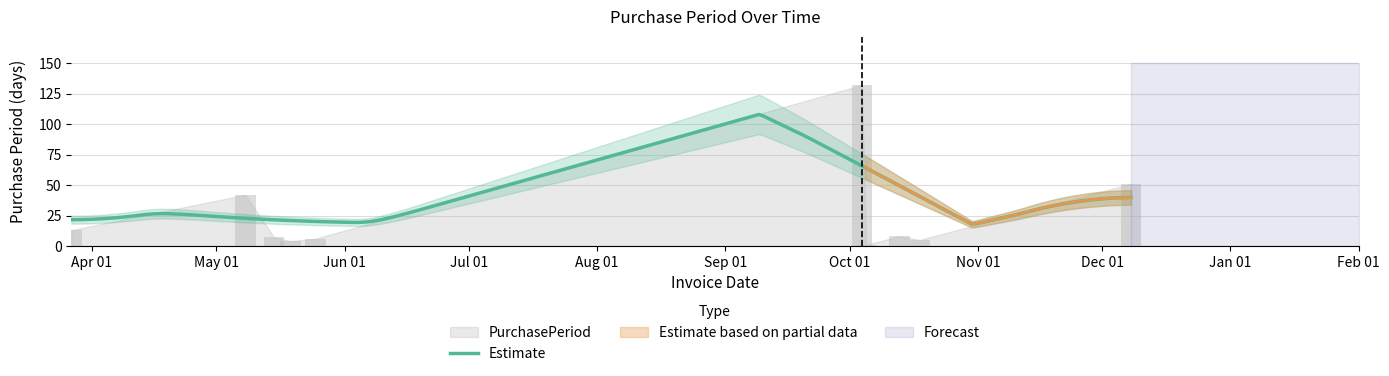

What is the difference between the second highest and minimum values?

50